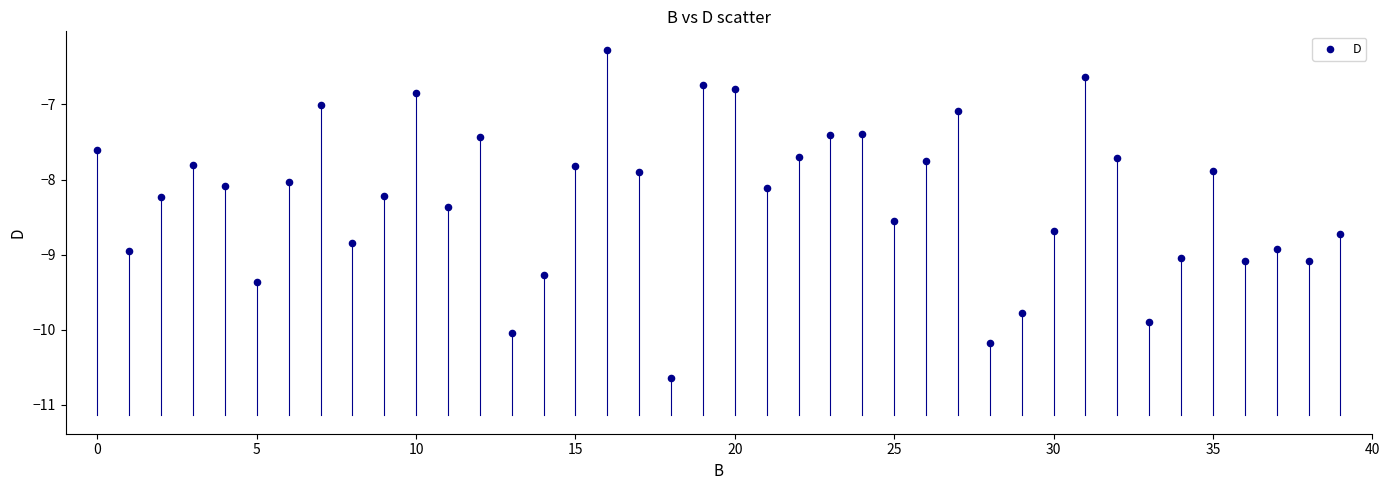

What is the range of Y values (max minus min)?

4.4